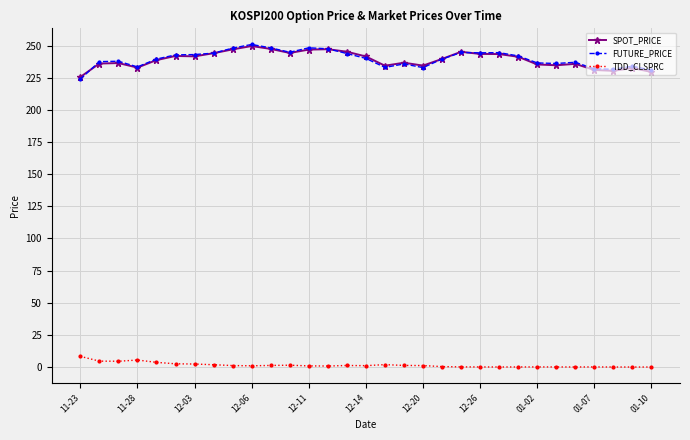

What is the average value of the FUTURE_PRICE series?

239.6